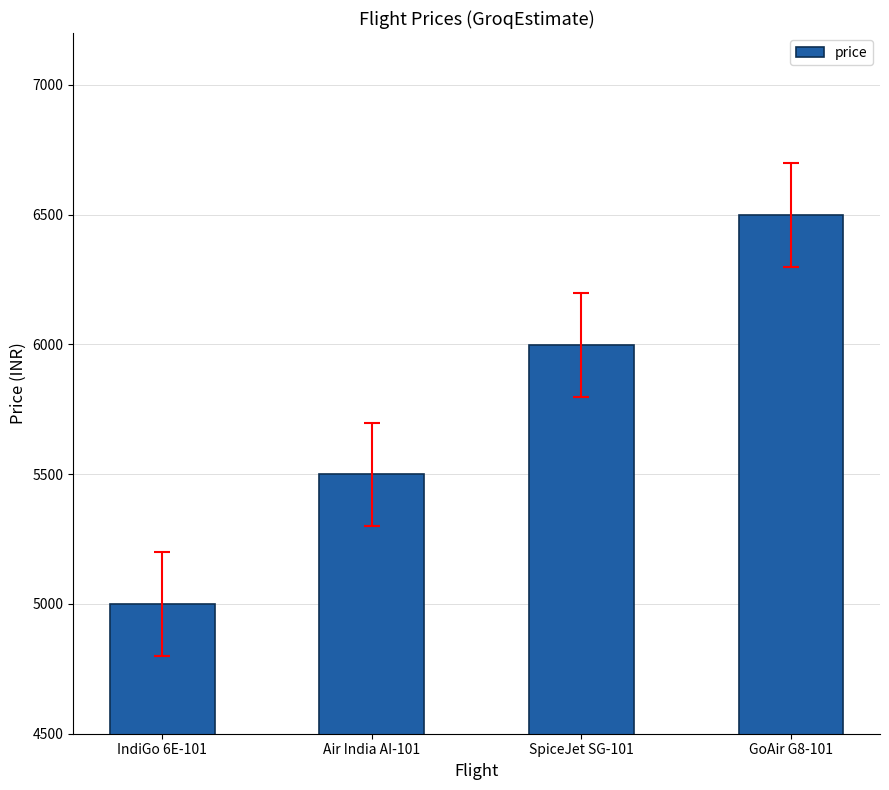

True or false: the data shows 2062 at GoAir G8-101.

False